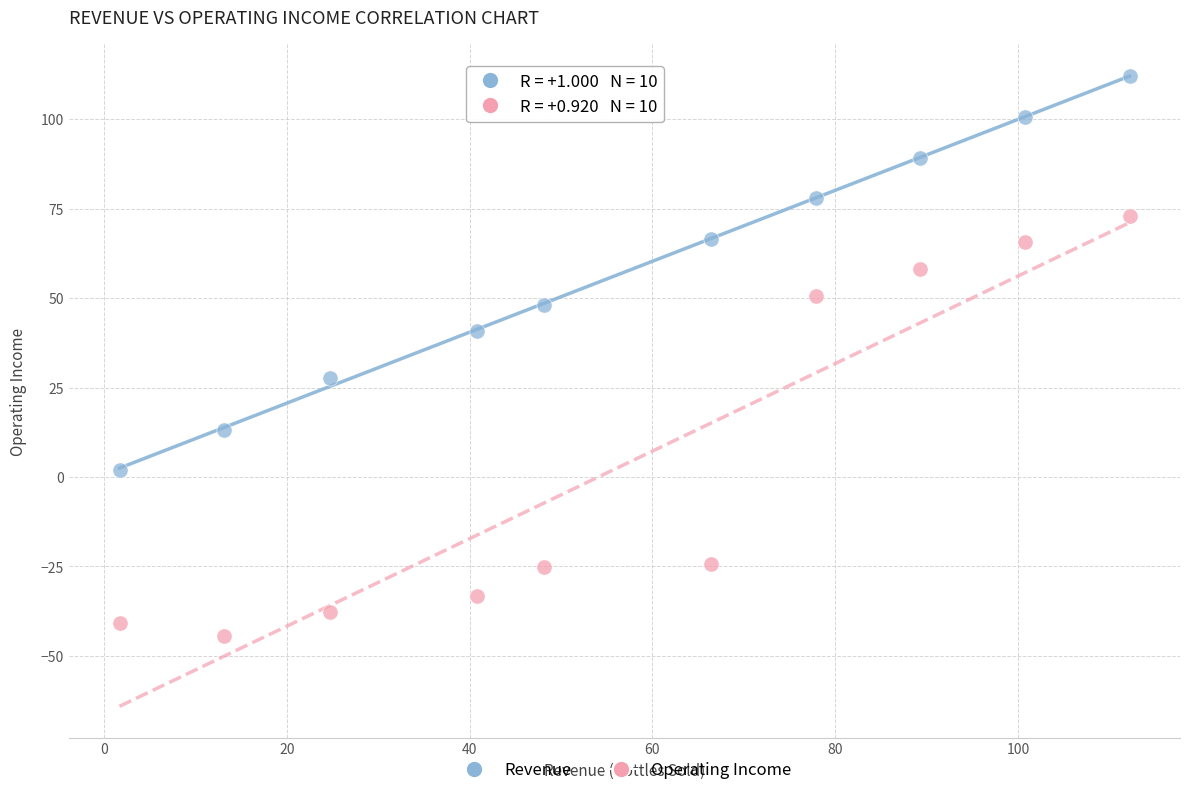

Which series has the widest spread of Y values?

Operating Income